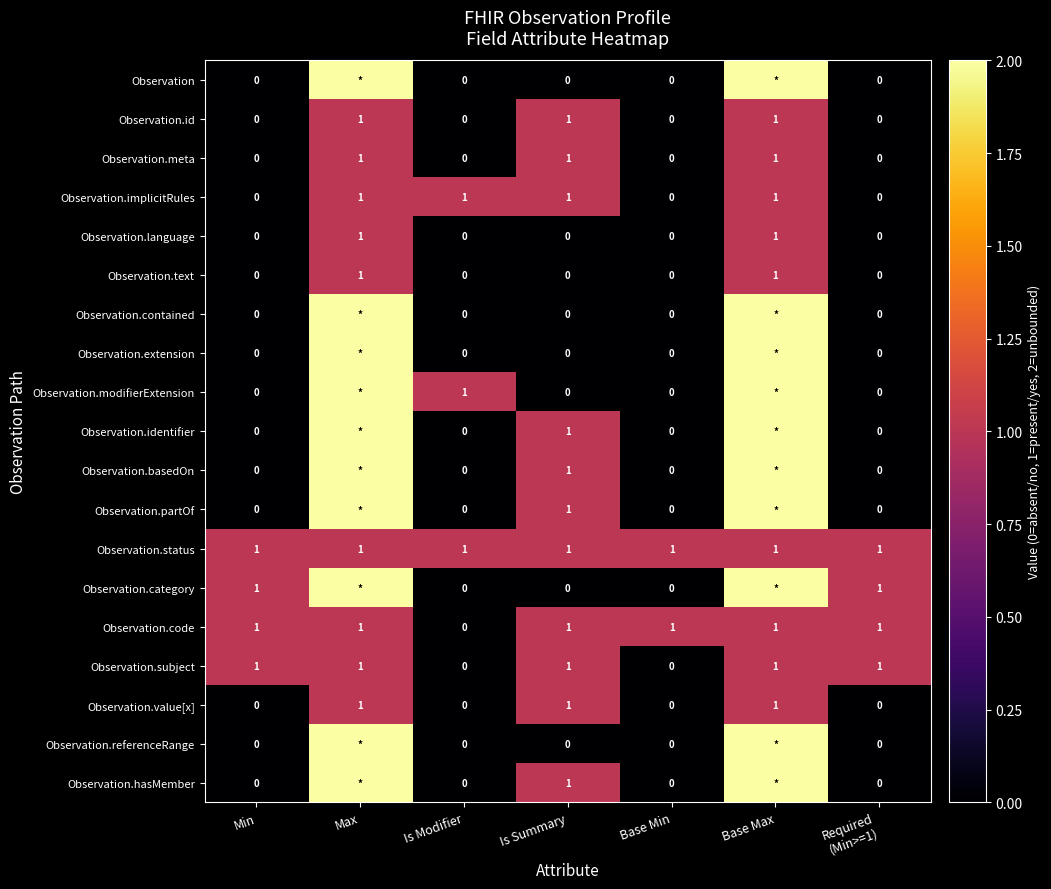

Is it true that Observation.implicitRules equals 1 at Max?

True